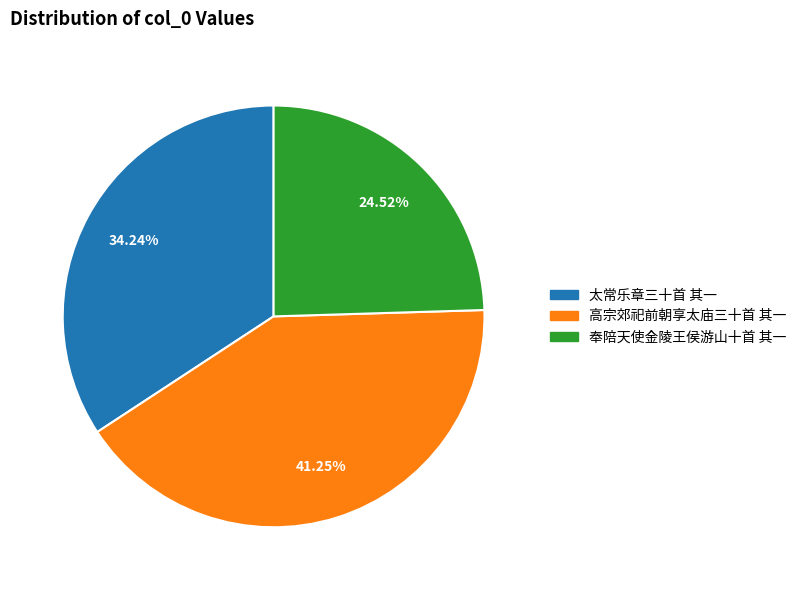

Does any single category account for the majority?

No